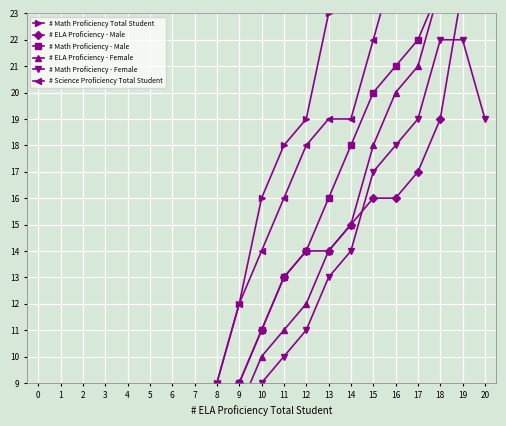

Where does the # ELA Proficiency - Male series first go above 11?

11